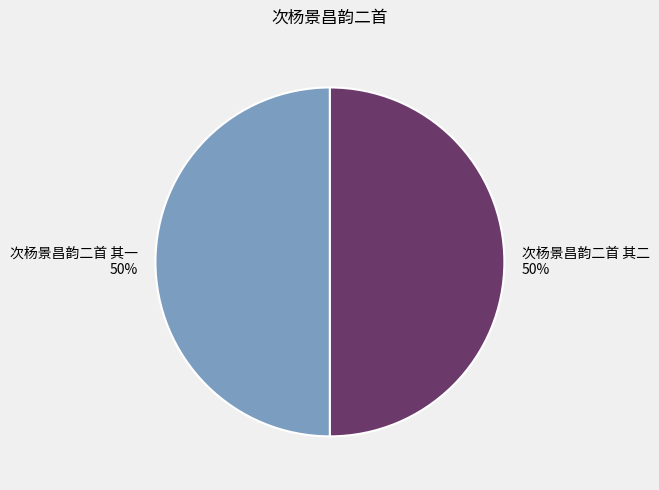

Count the number of slices in the pie.

2